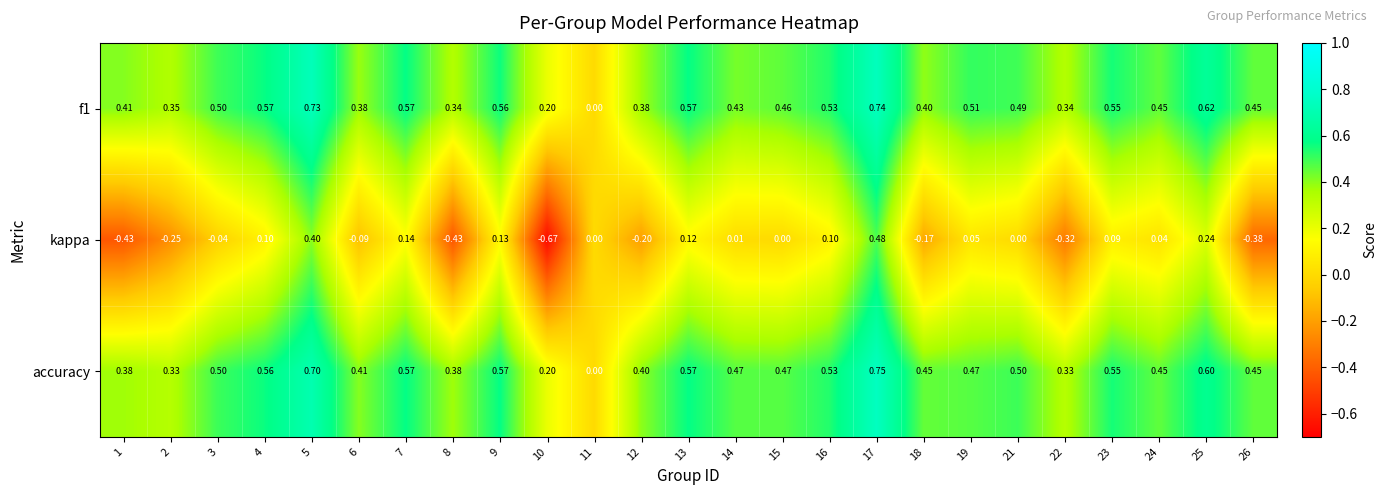

List the series in order of their peak value, lowest first.

kappa, f1, accuracy